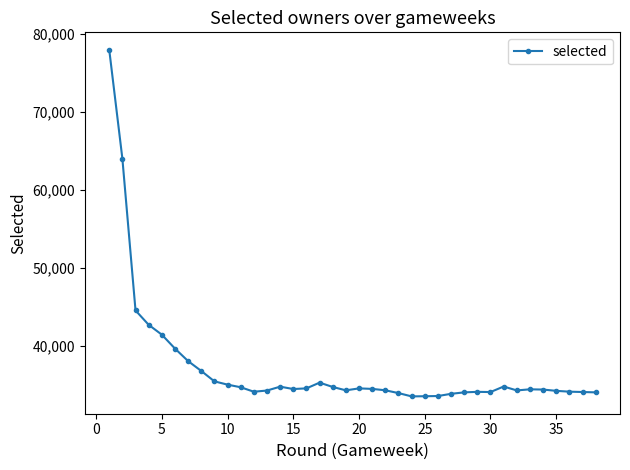

What is the value of the 22nd point from the left?

34308